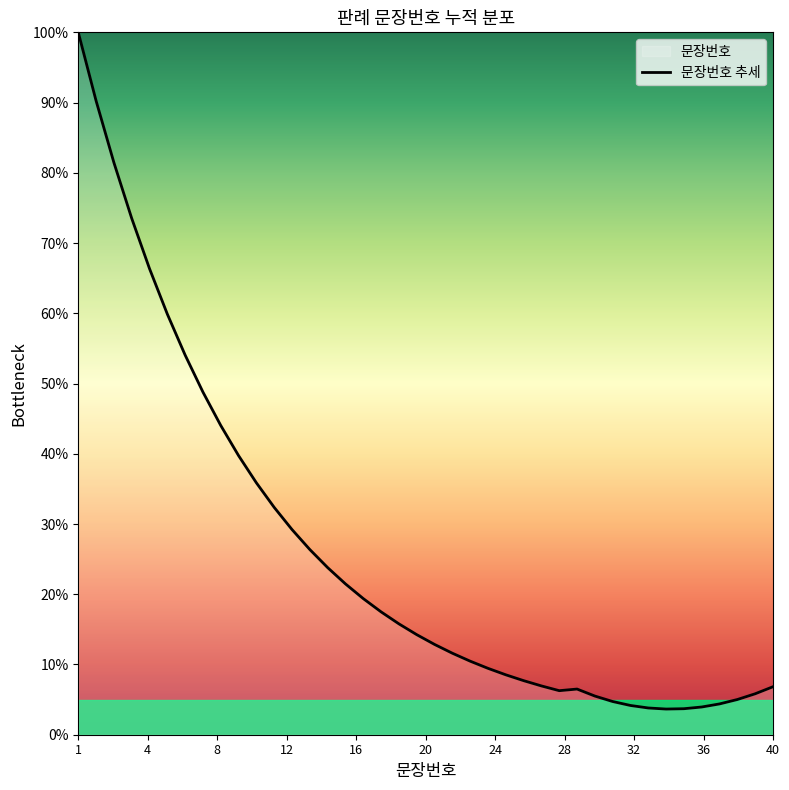

What is the smallest value displayed?

3.7